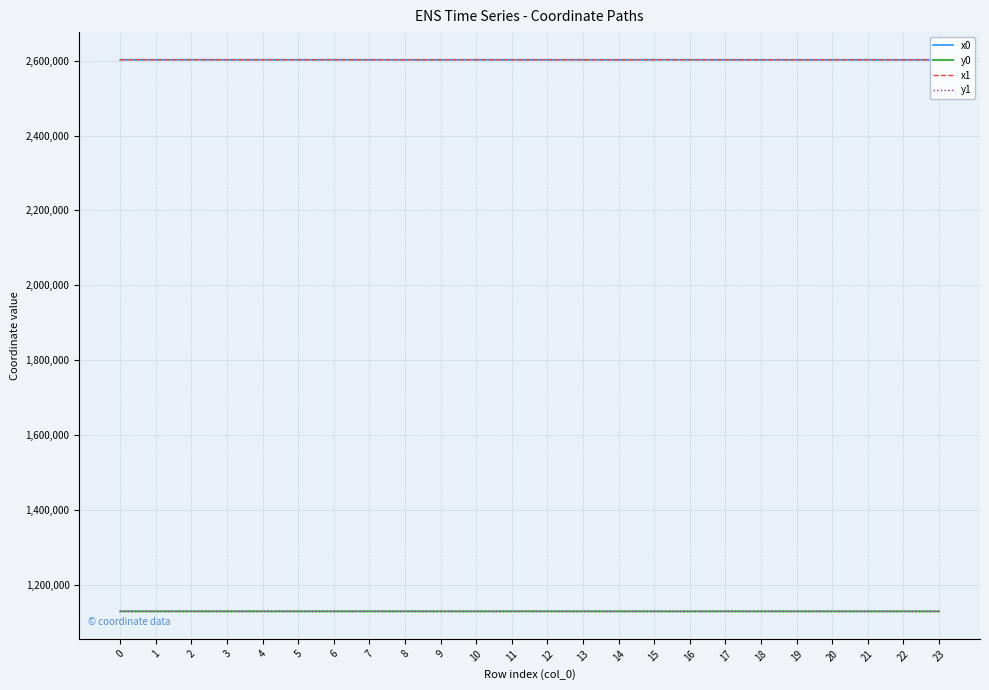

What is the greatest value displayed?

2602986.7